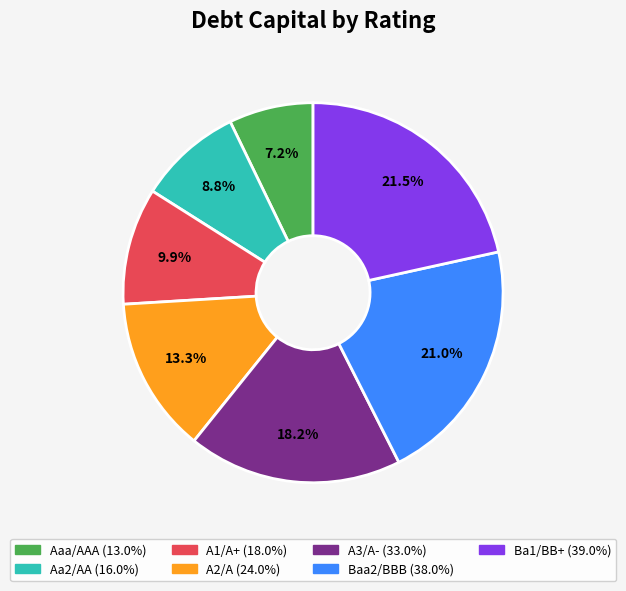

Do A1/A+ and Aa2/AA together represent more than half of the pie?

No